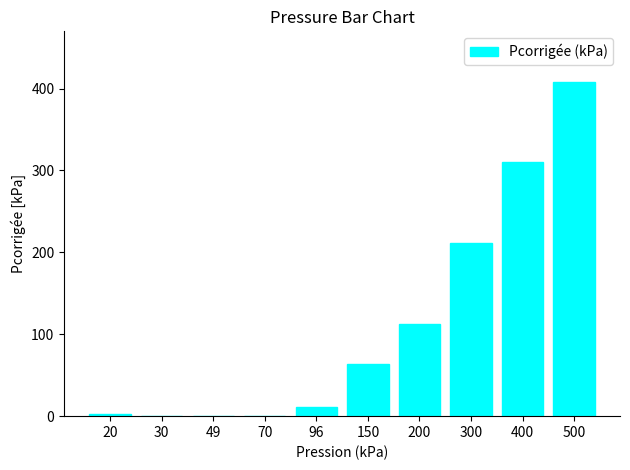

The chart shows a value of 2.3 at 20. True or false?

True